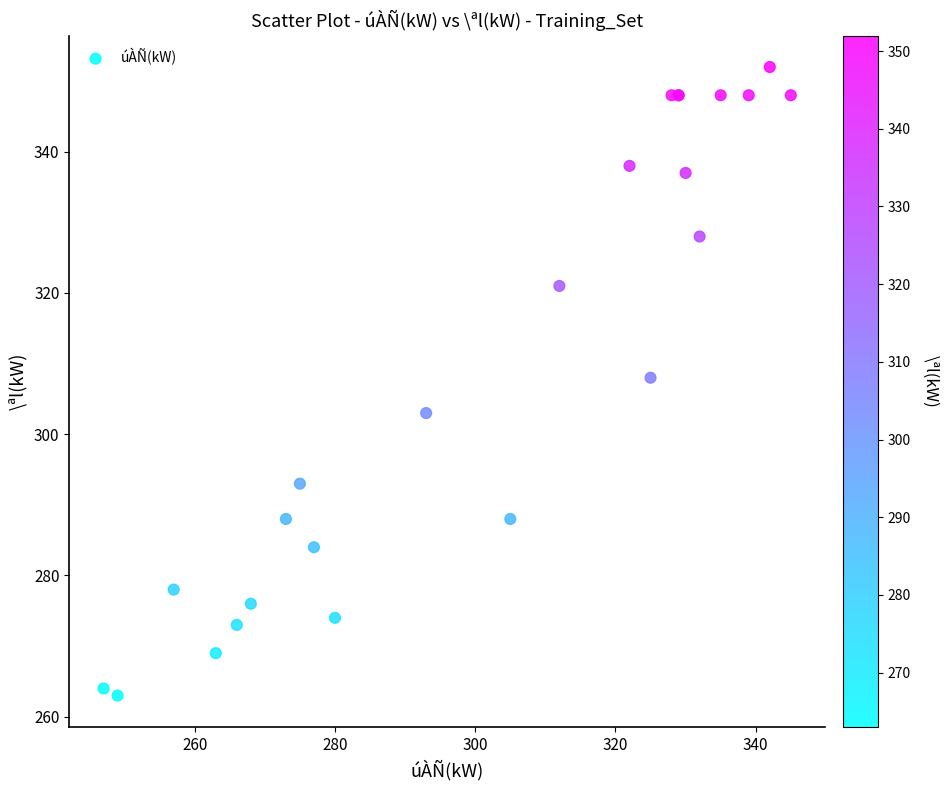

What Y value in the scatter plot is closest to 307?

308